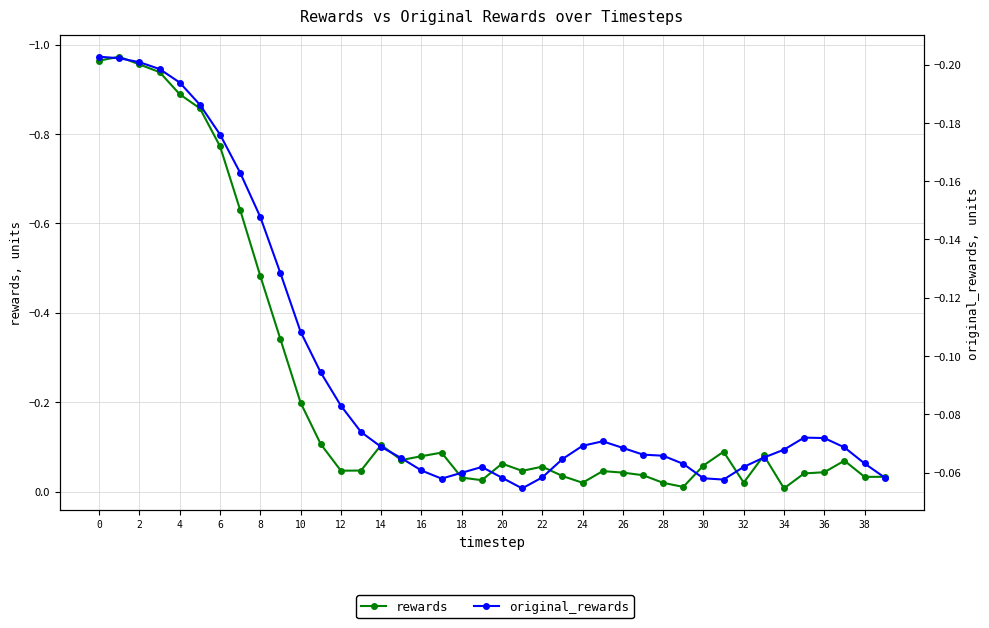

How many times do rewards and original_rewards cross each other?

11